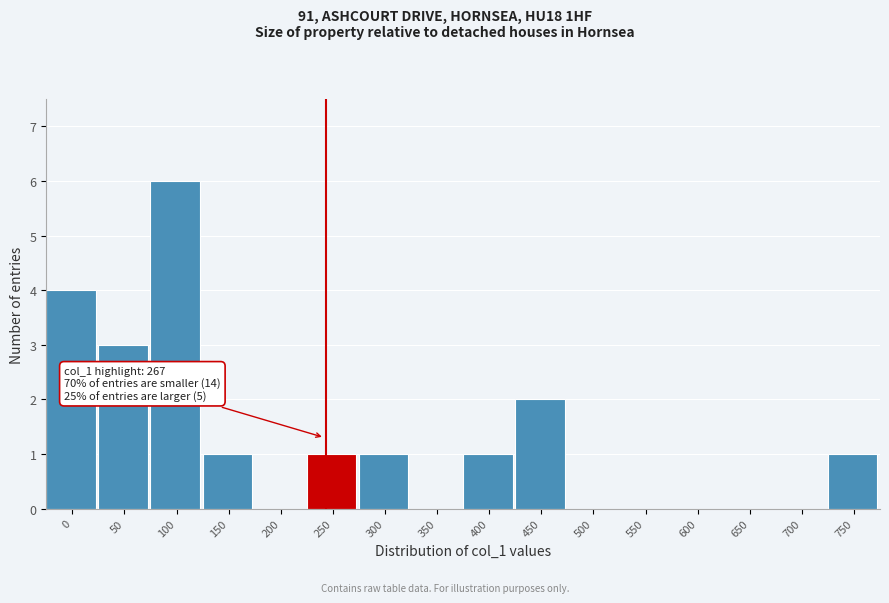

Reading left to right, what are all the values shown in this chart?

0=4	50=3	100=6	150=1	200=0	250=1	300=1	350=0	400=1	450=2	500=0	550=0	600=0	650=0	700=0	750=1